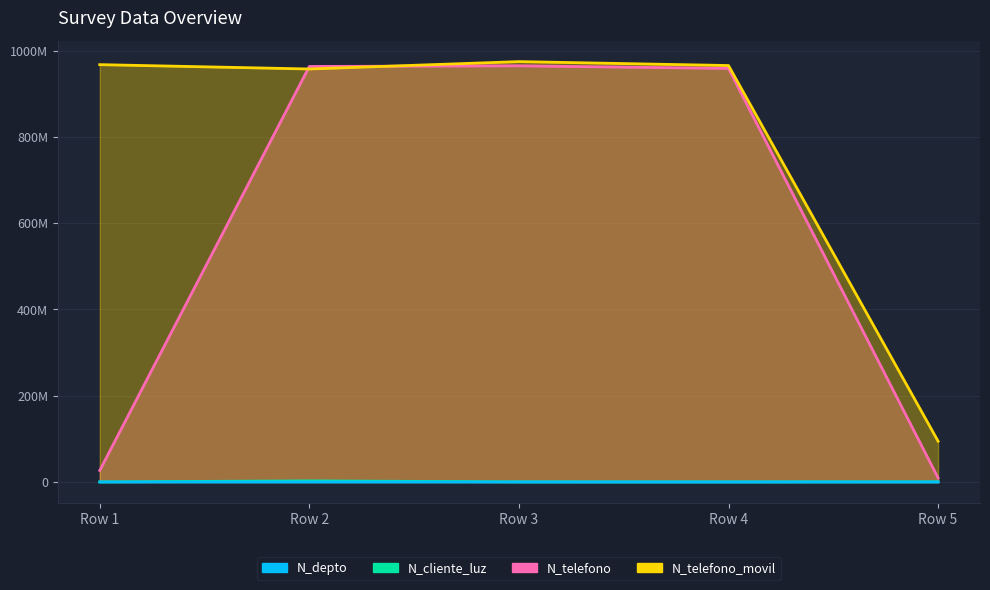

The value of N_cliente_luz at Row 3 is 90644. True or false?

False